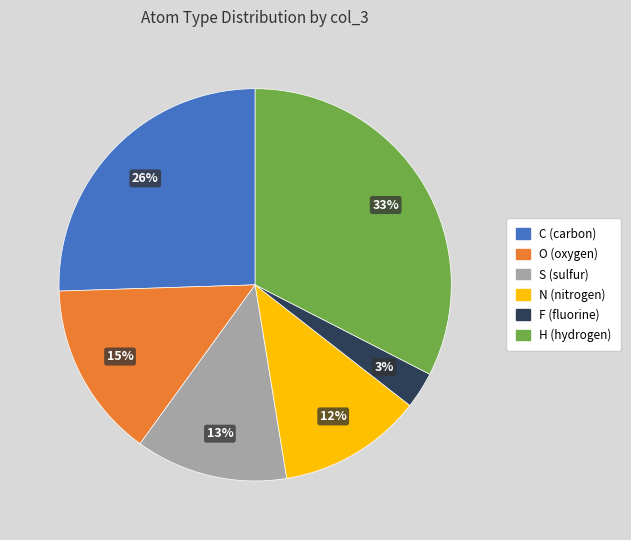

True or false: O accounts for 3% of the total.

False